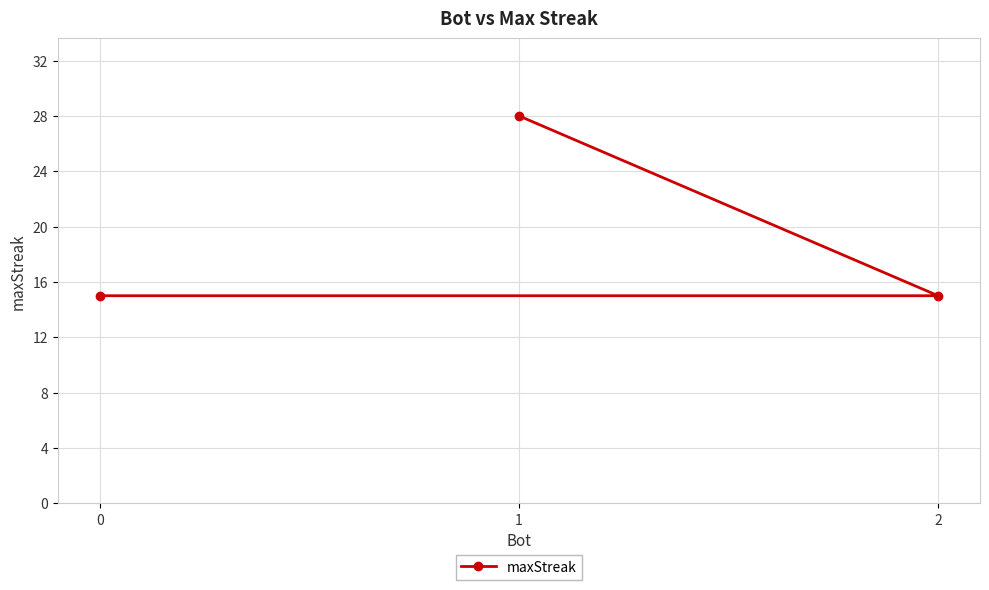

At which label is the value closest to 21?

2